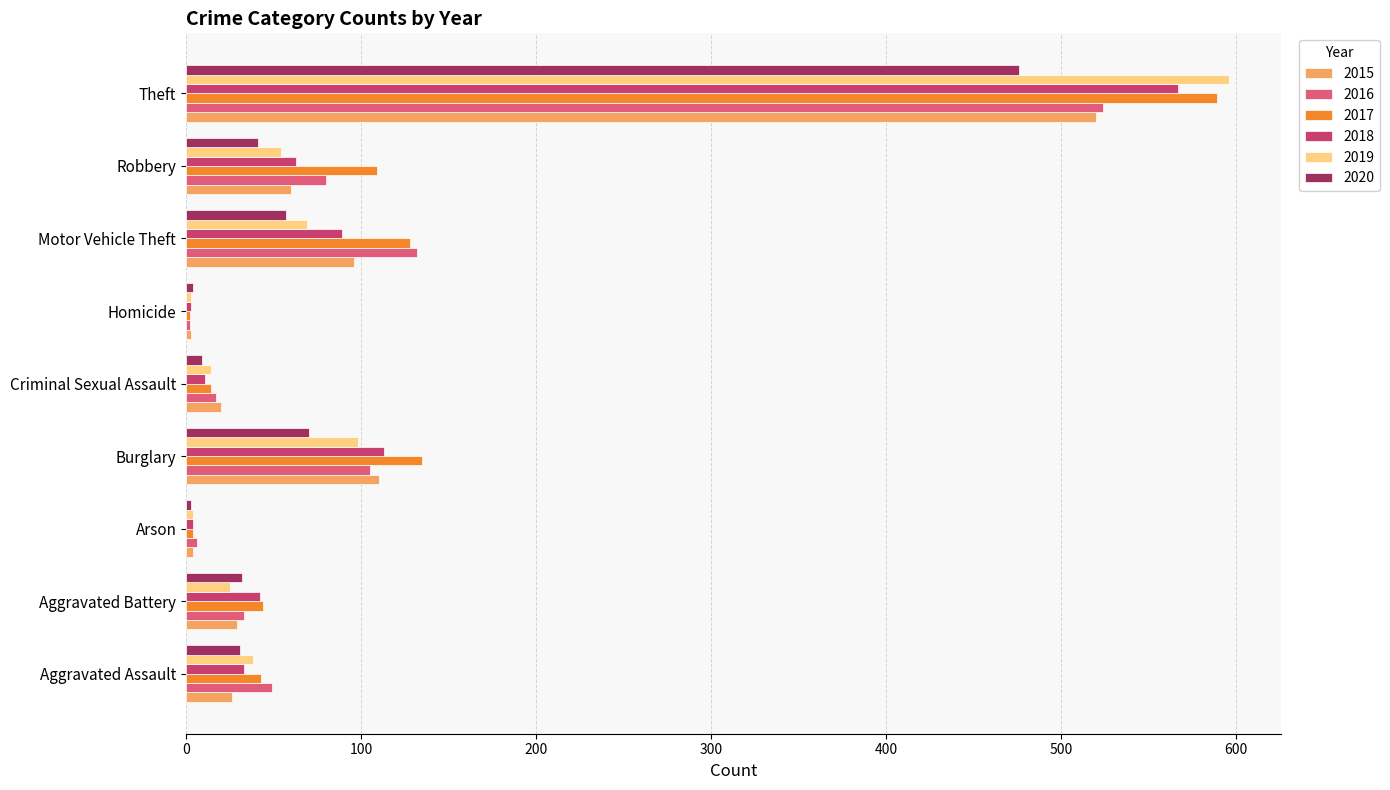

What position from the left is Motor Vehicle Theft?

7